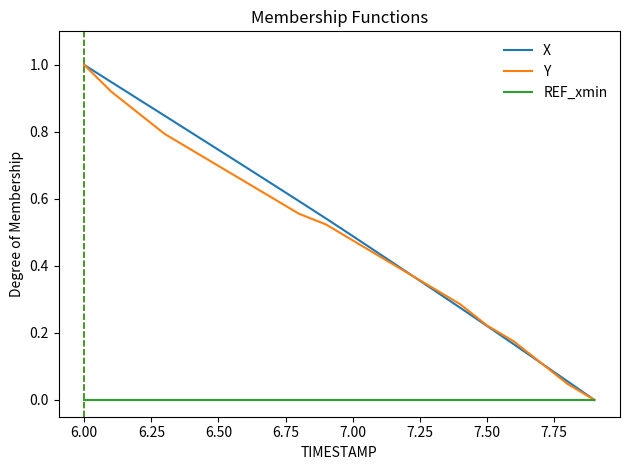

True or false: REF_xmin and X cross at least once.

False